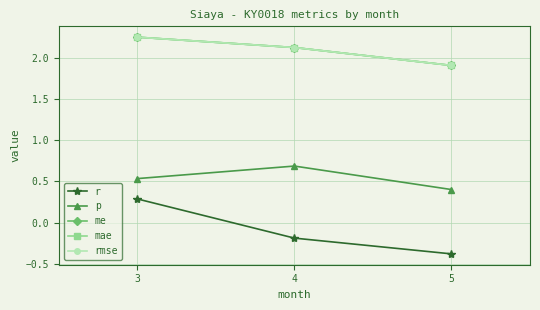

Is this an area chart (filled region under the line)?

No